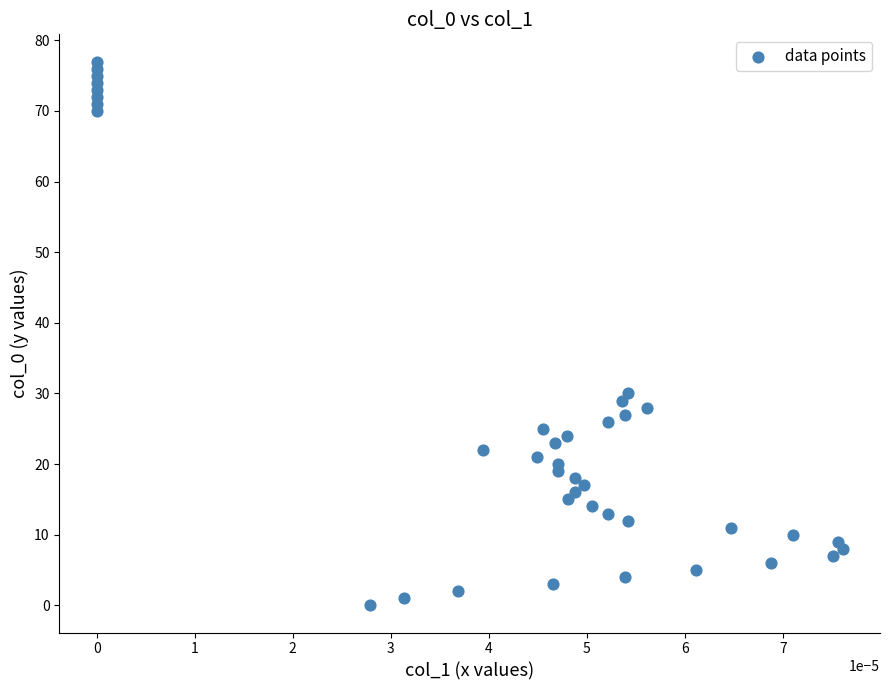

What Y value in the scatter plot is closest to 38?

30